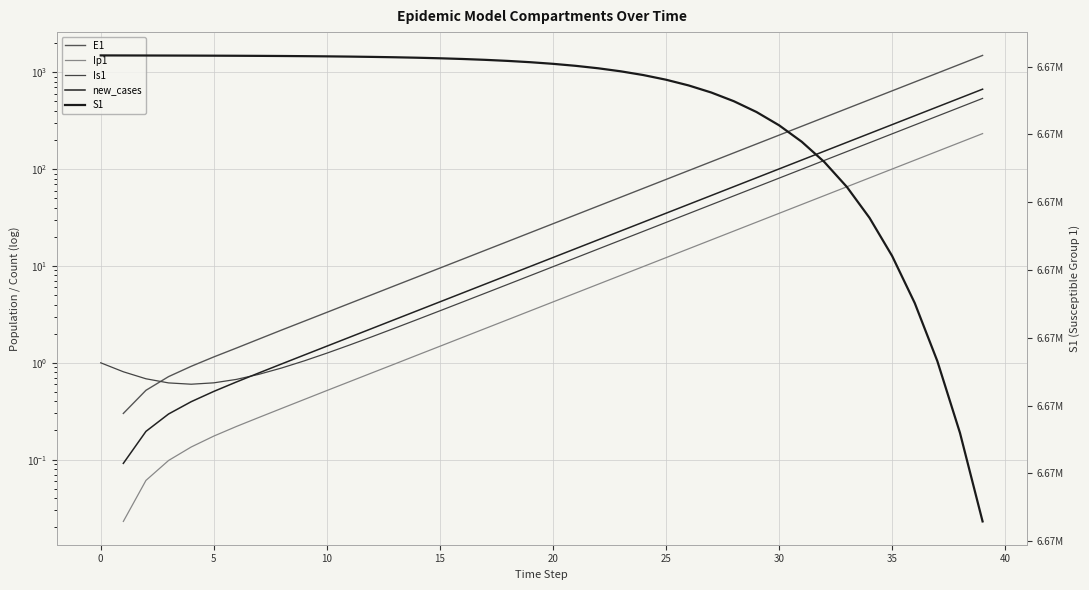

What is the difference between the second highest and second lowest values in the S1 series?

2782.7